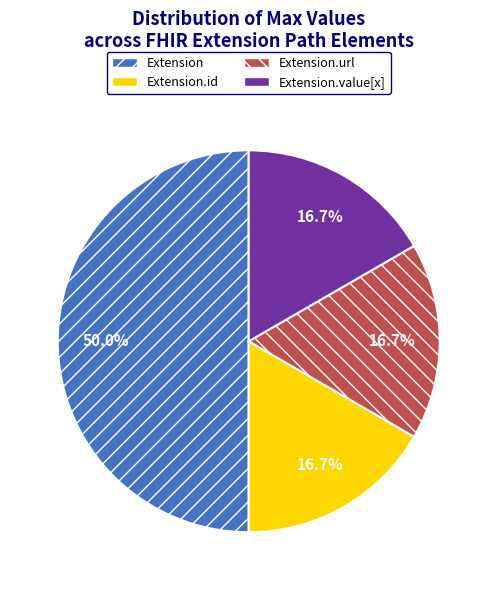

Between Extension and Extension.url, which is larger?

Extension